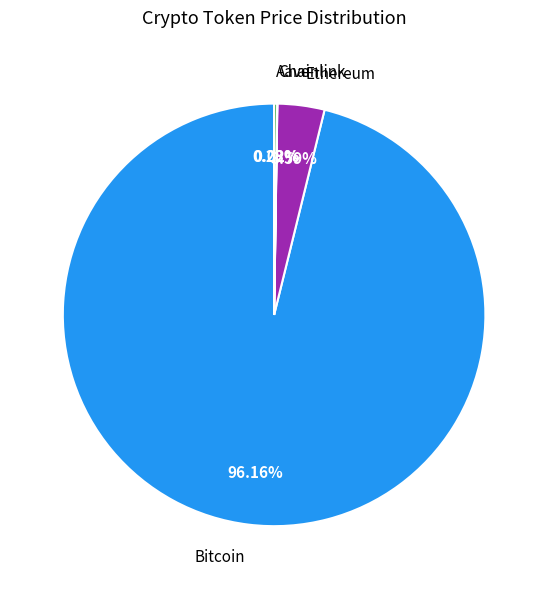

Is there any slice that represents more than half of the pie?

Yes